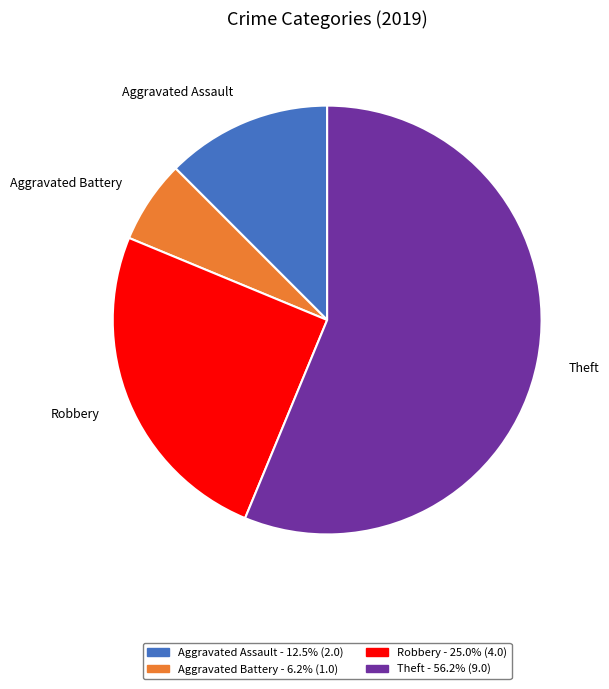

True or false: Aggravated Battery accounts for 1% of the total.

False